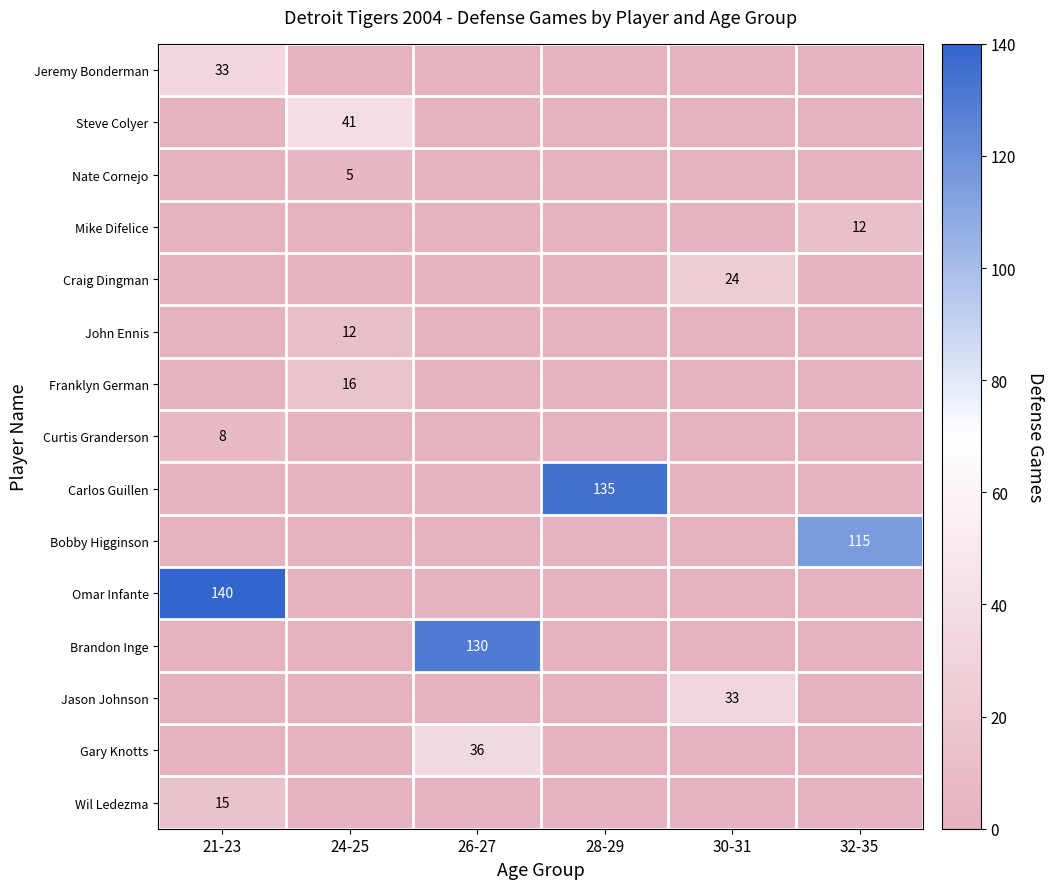

What is the difference between the highest and lowest values at 28-29?

135